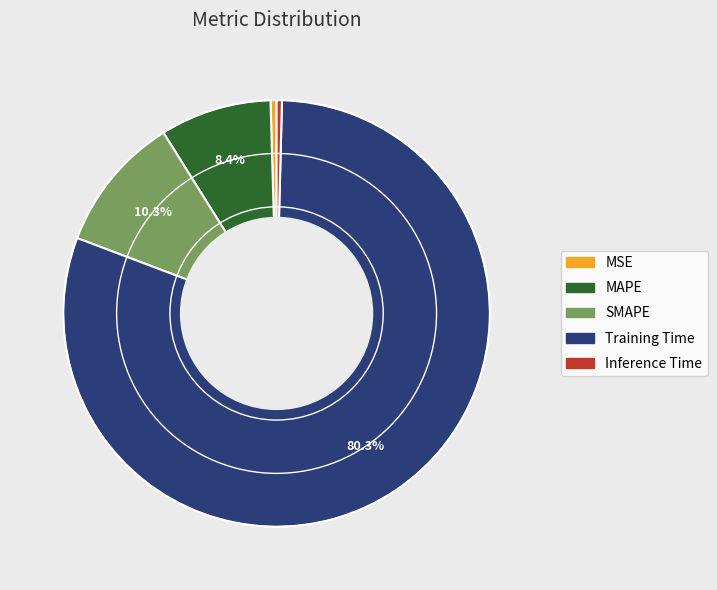

How many slices are in this pie chart?

5